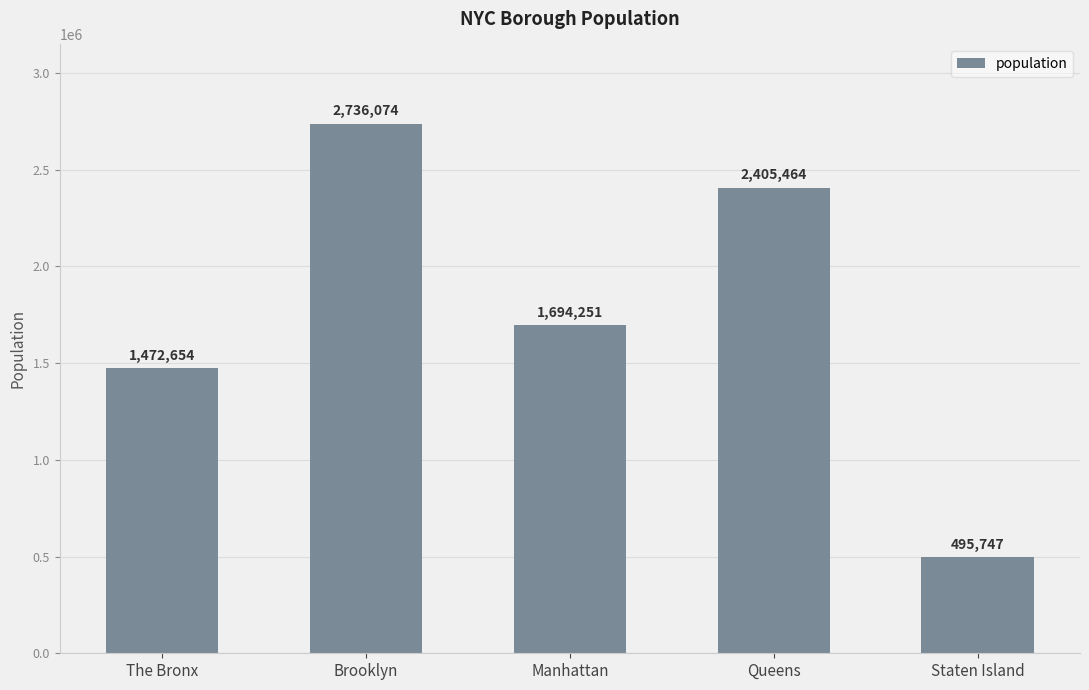

At which label is the value closest to 1615910?

Manhattan